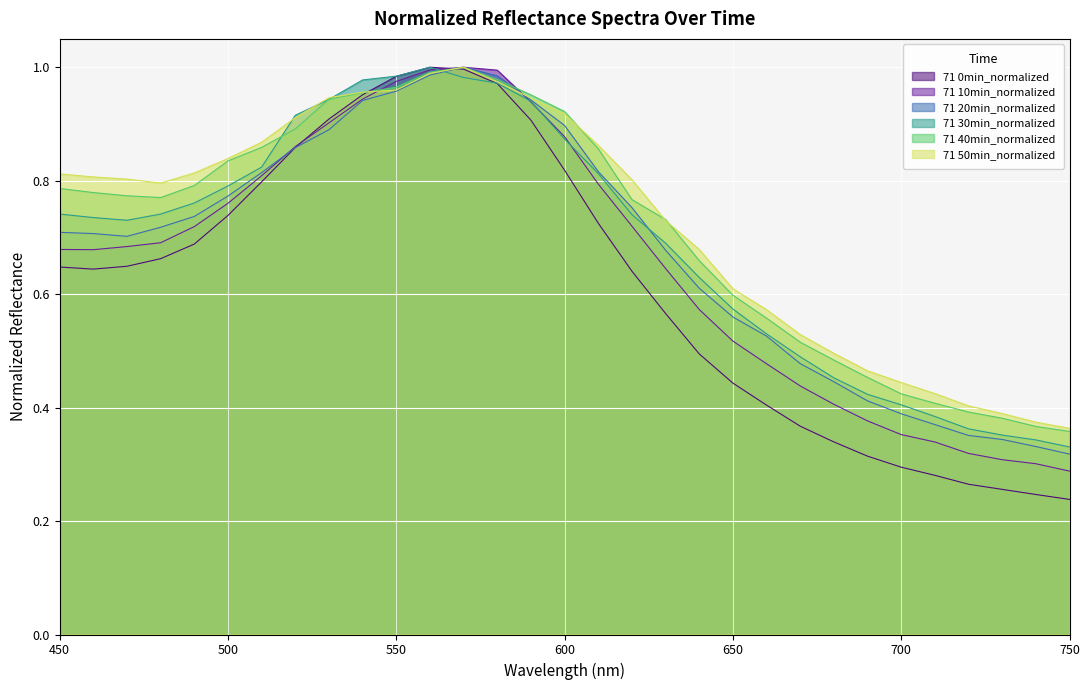

Is it true that 71 0min_normalized equals 1.0 at 580?

True